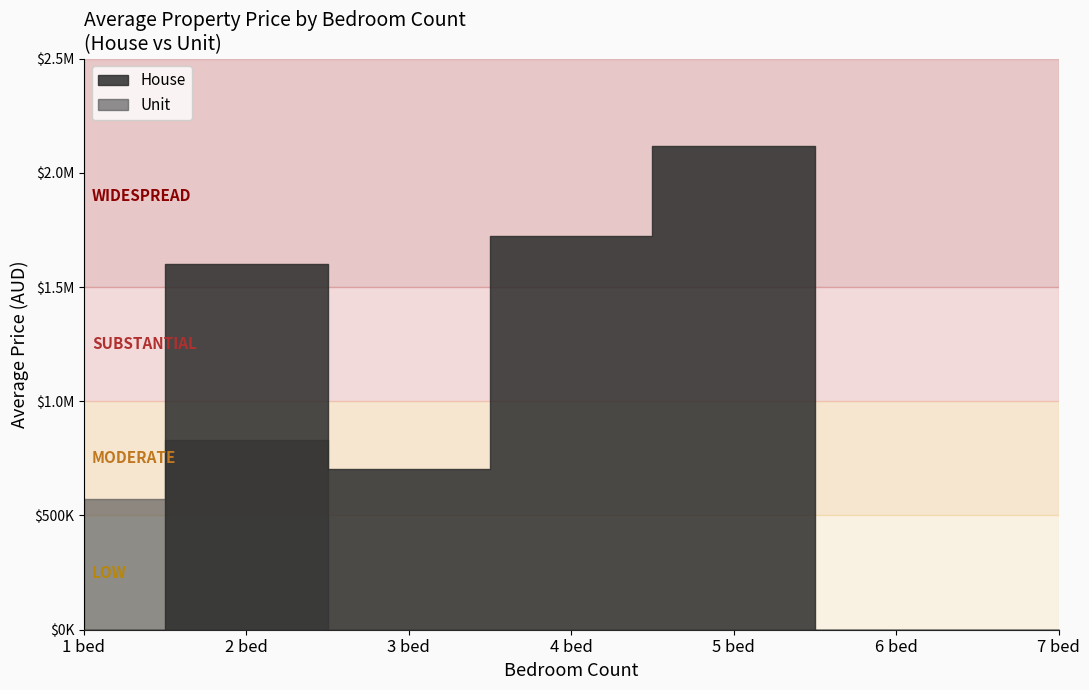

How many times do Unit and House cross each other?

6